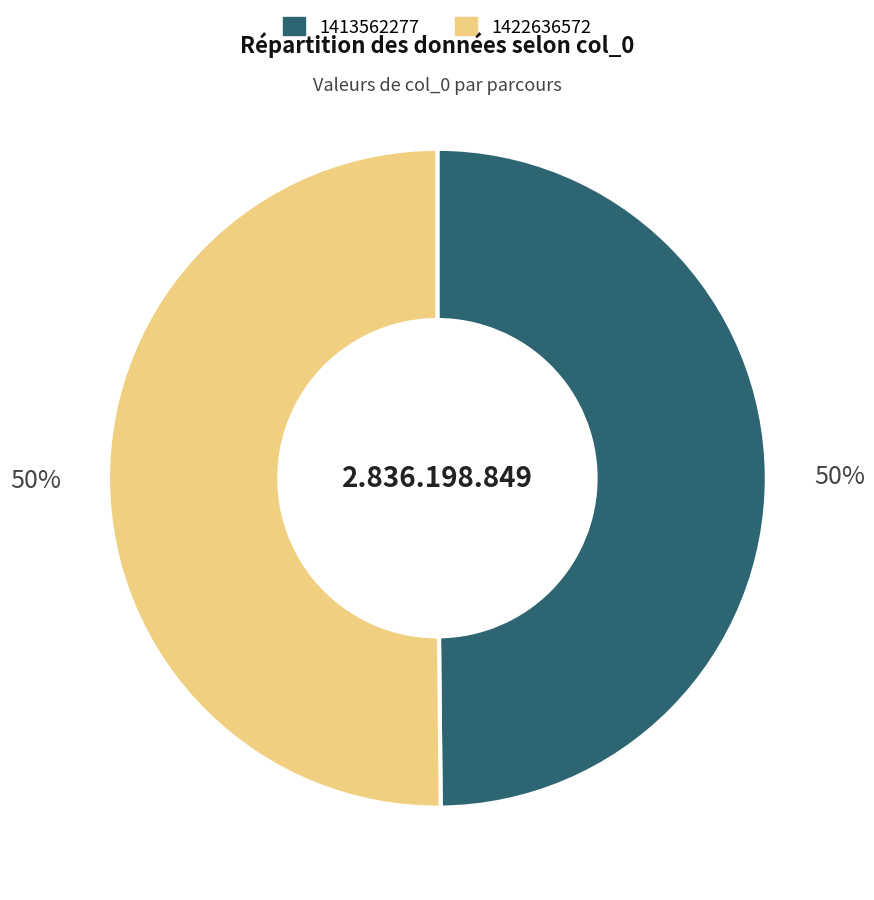

Is the sum of 1413562277 and 1422636572 greater than half?

Yes